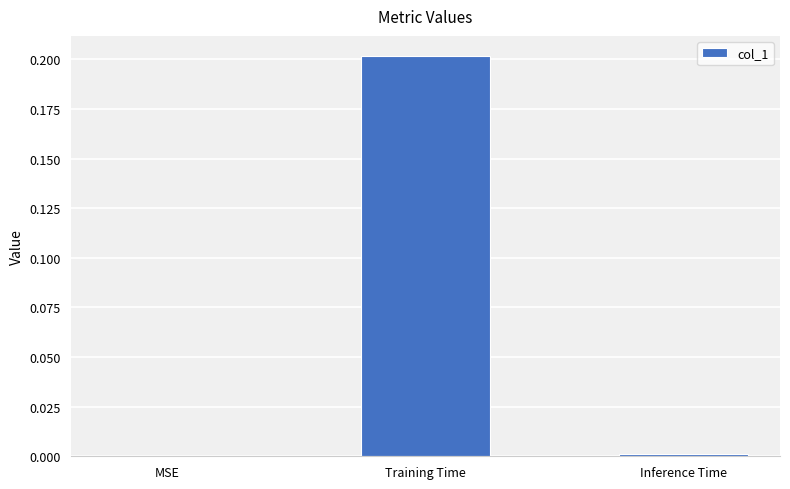

Which has a higher value, Training Time or Inference Time?

Training Time